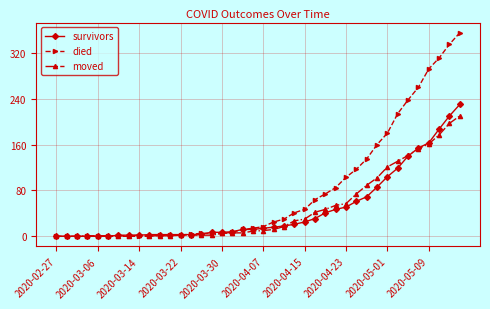

Which series has the widest spread of values?

died